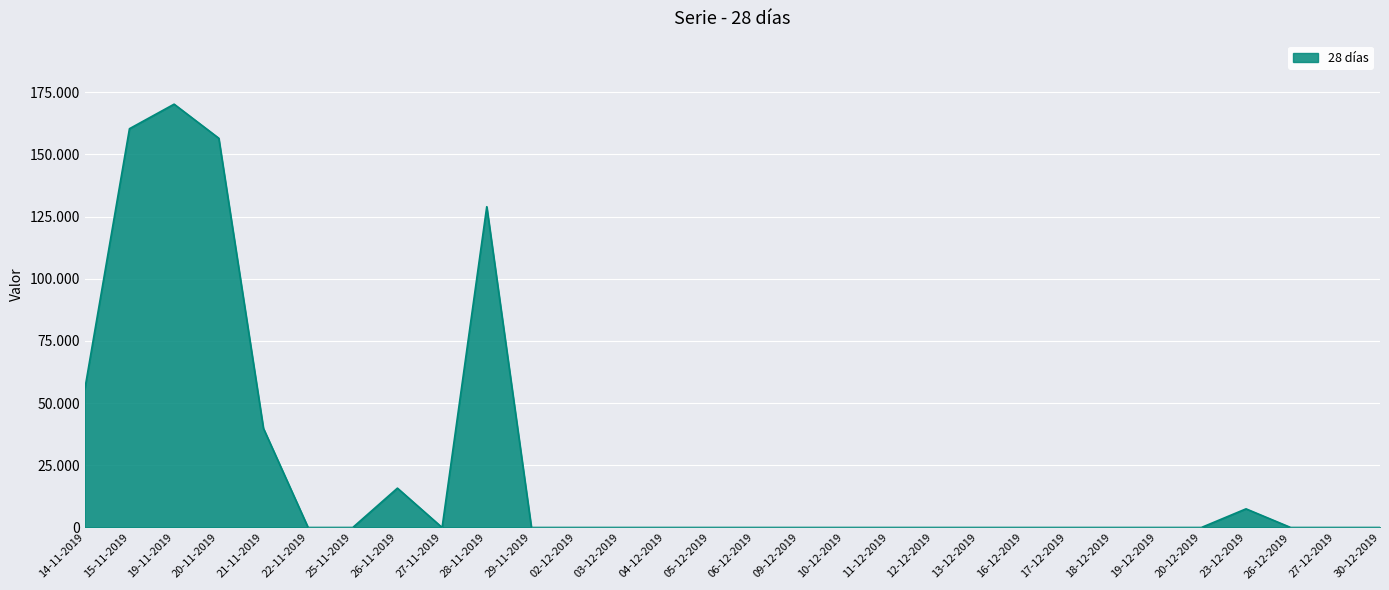

What is the greatest value displayed?

170238